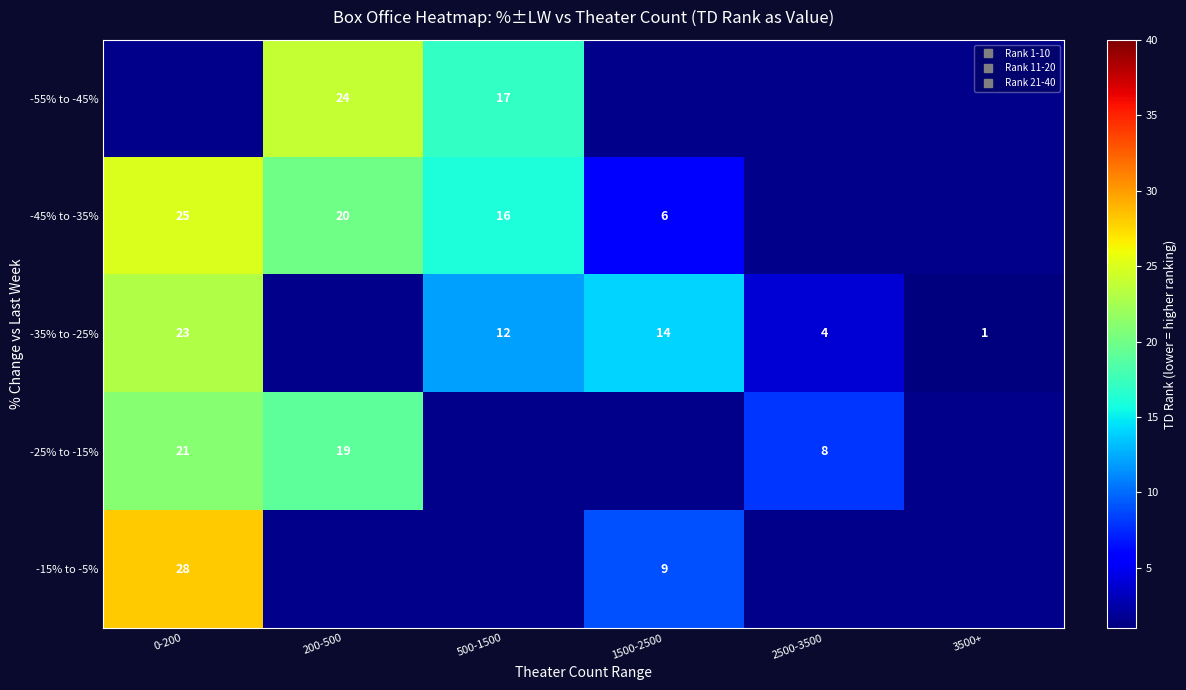

Which series has the largest range (max minus min)?

-35% to -25%